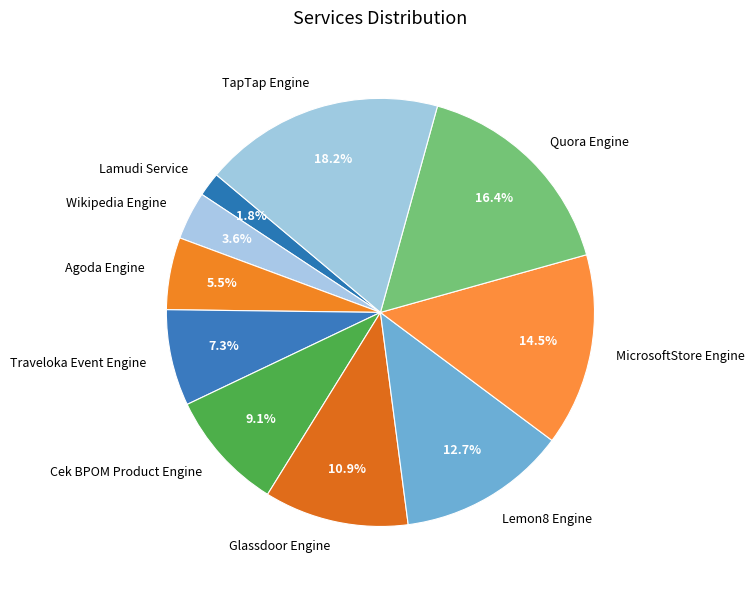

Approximately how many times larger is the value at Traveloka Event Engine compared to Quora Engine?

0.4